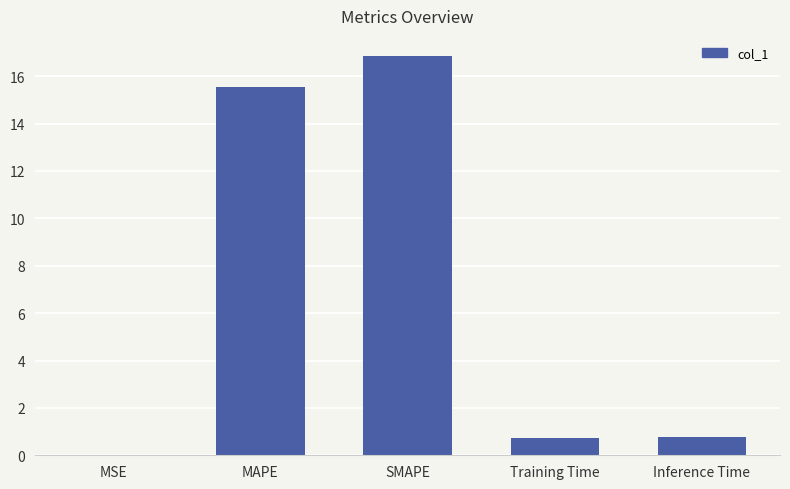

Does the chart contain stacked bars?

No